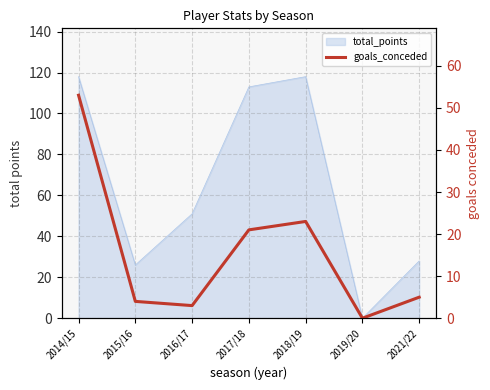

At which category does the data reach its first local peak?

2018/19